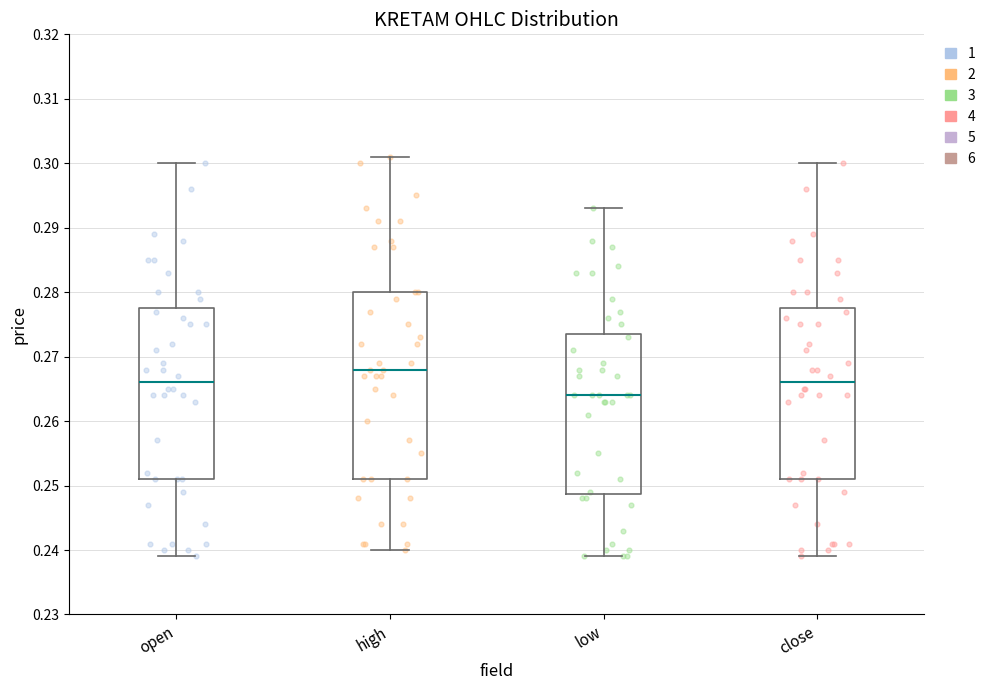

Reading left to right, transcribe this box plot: for each box, give where its median line is, the range the box spans, and where its two whiskers end, as read against the y-axis. The values are not printed on the chart, so give them approximately, as read against the axis.

open: median 0.266, box 0.251 to 0.278, whiskers 0.239 to 0.300
high: median 0.268, box 0.251 to 0.280, whiskers 0.240 to 0.301
low: median 0.264, box 0.249 to 0.274, whiskers 0.239 to 0.293
close: median 0.266, box 0.251 to 0.278, whiskers 0.239 to 0.300